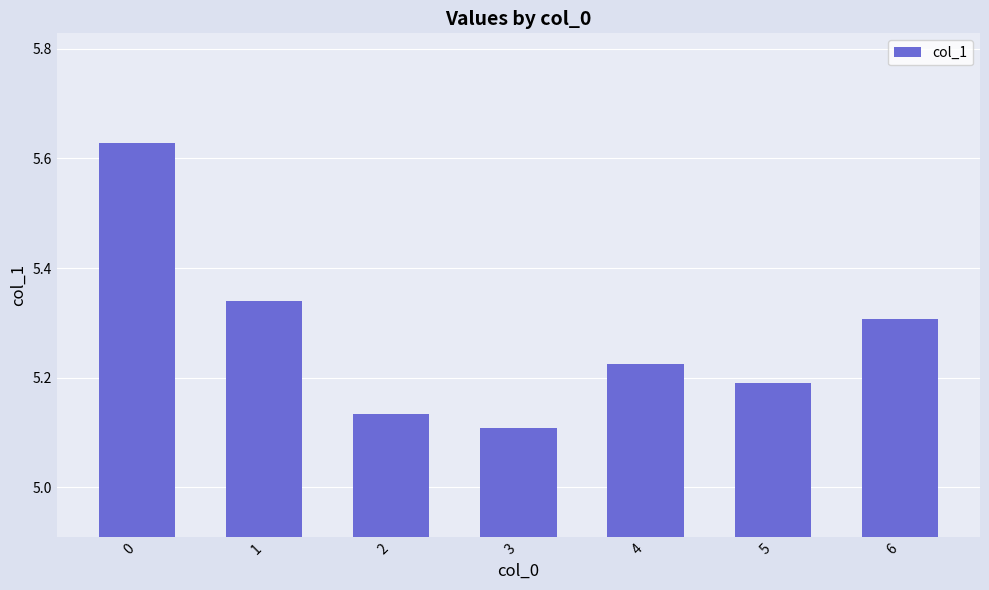

Rank the categories by value from highest to lowest.

0, 1, 6, 4, 5, 2, 3